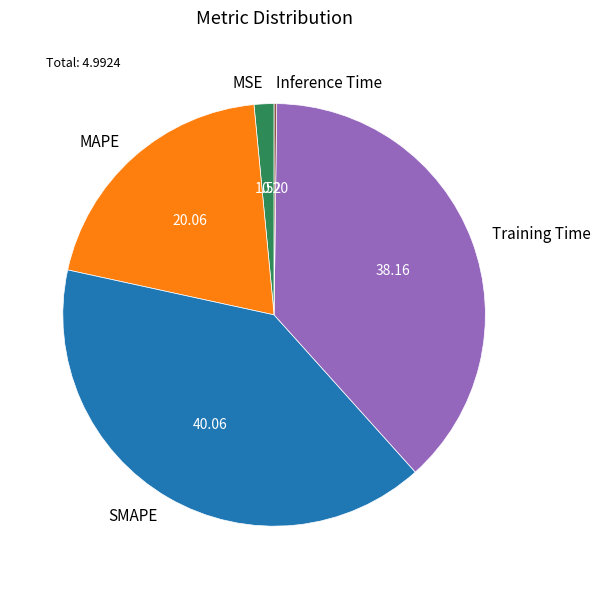

What is the largest slice in the pie chart?

SMAPE